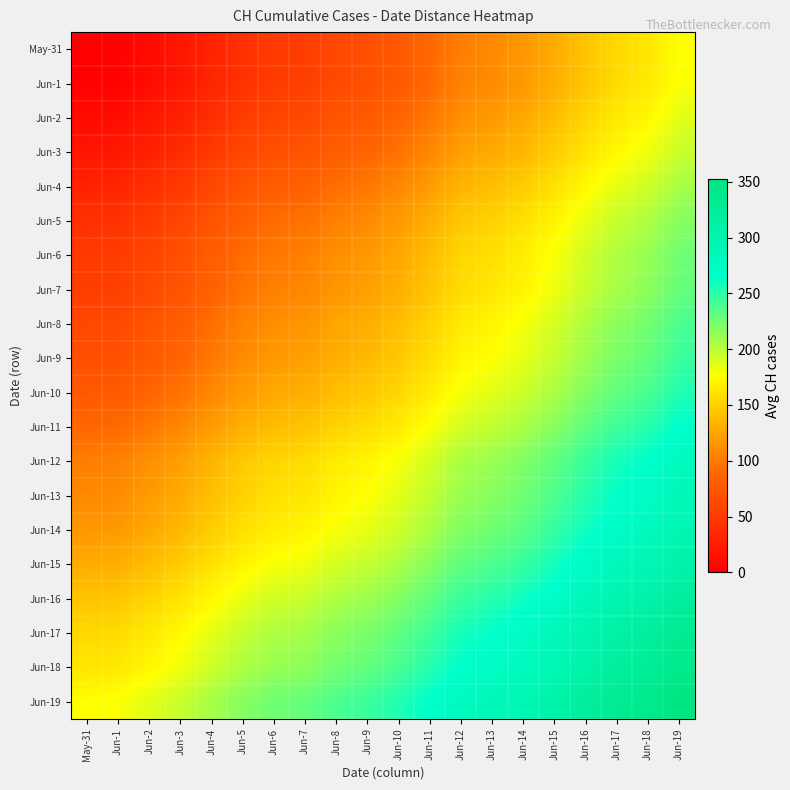

What is the maximum value shown in the chart?

353.0